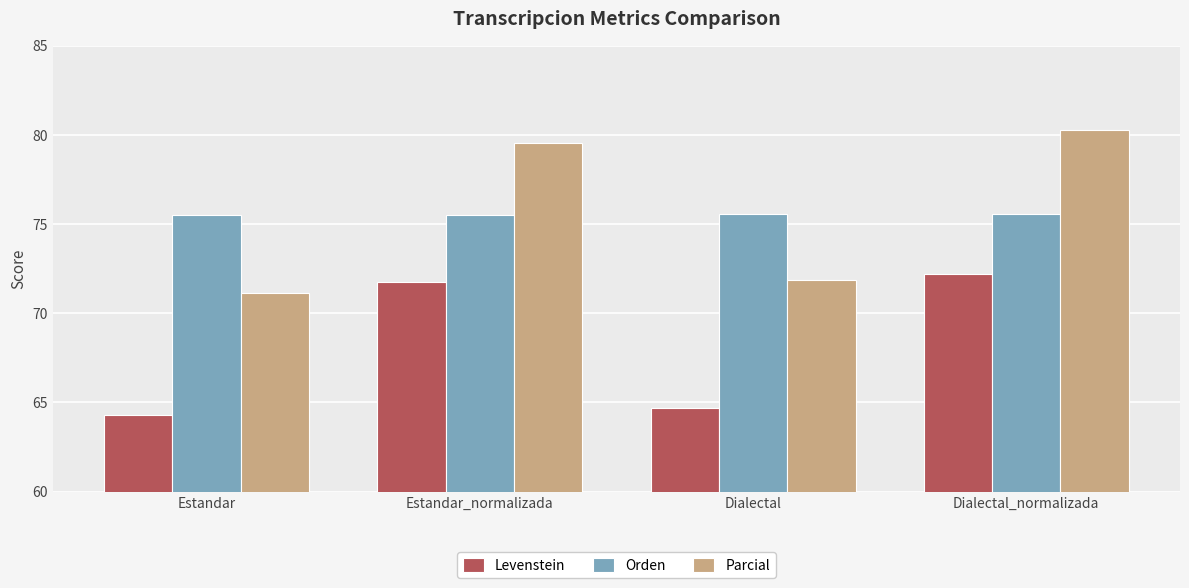

What is the difference between the highest and lowest values at Estandar?

11.2